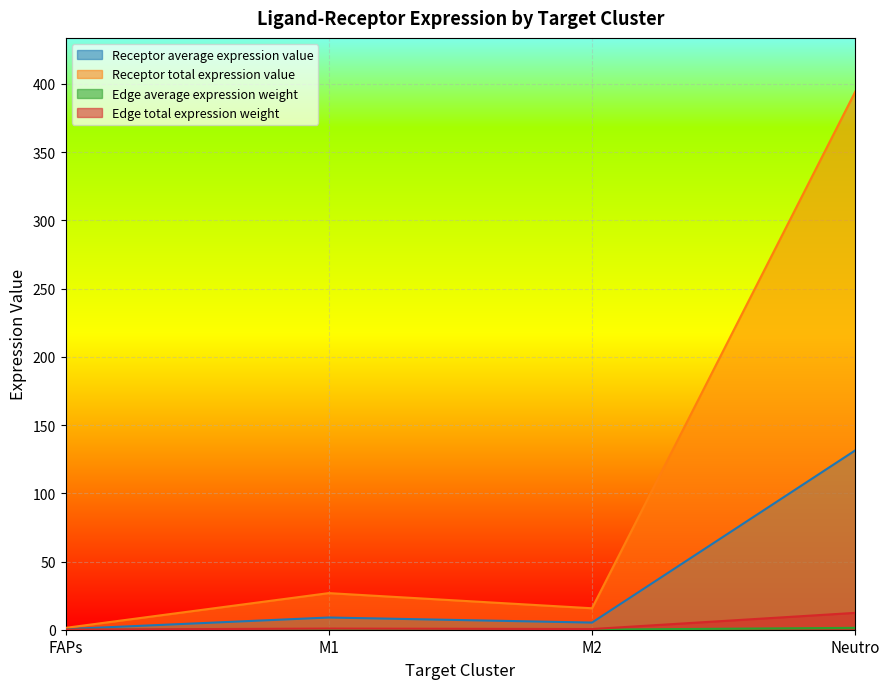

Which series has the largest total across all categories?

Receptor total expression value